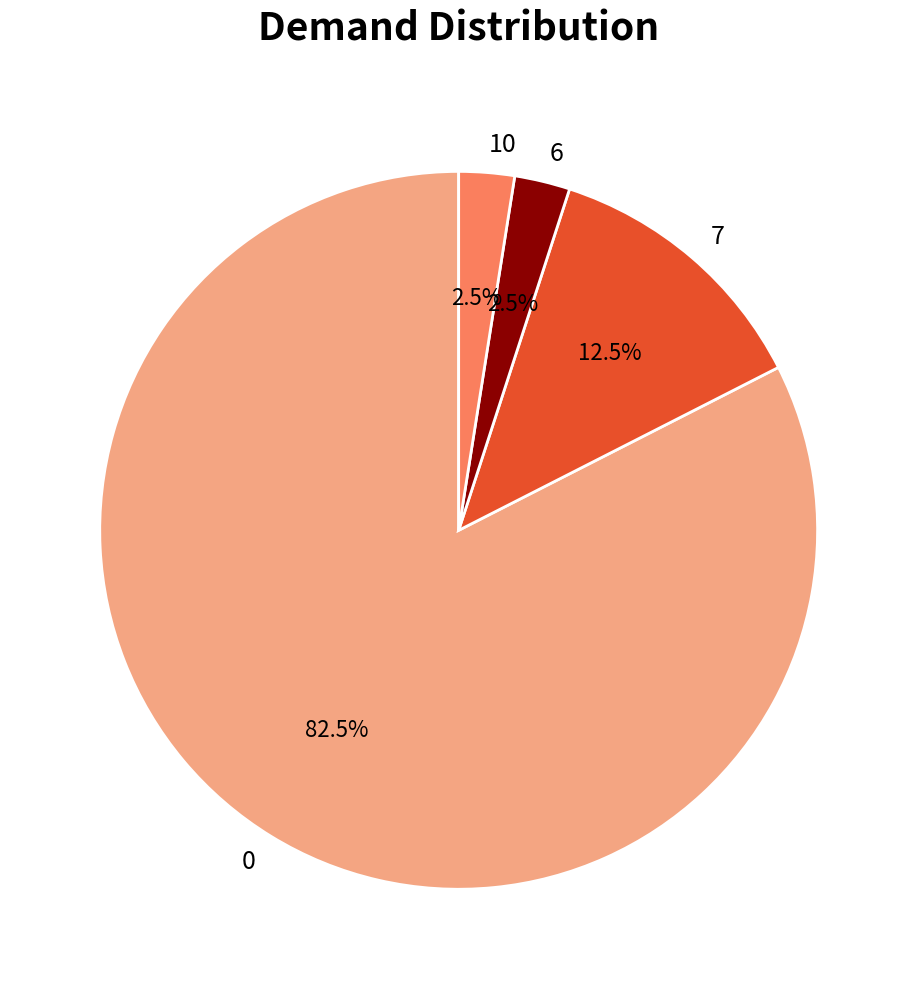

Does any single category account for the majority?

Yes